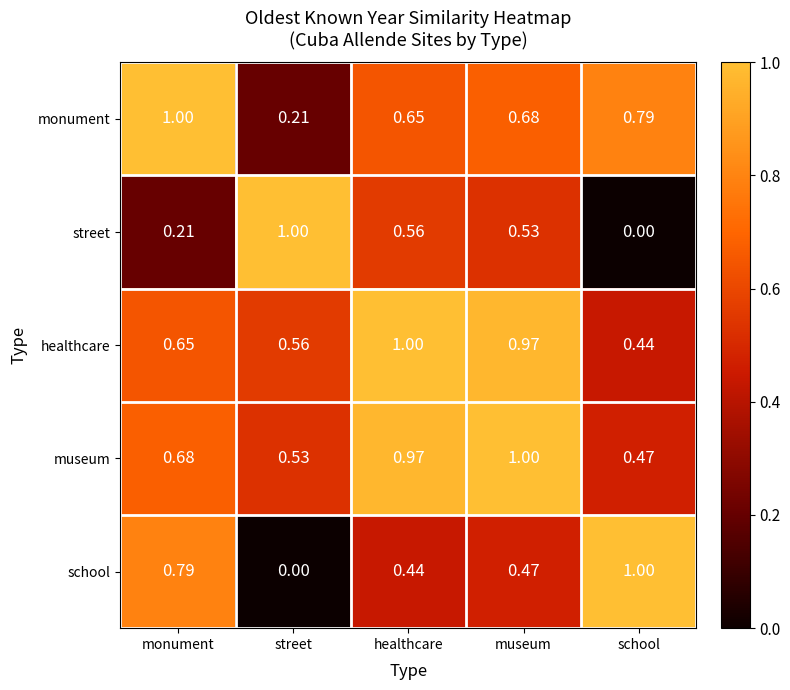

At museum, list the series in order from largest to smallest.

museum, healthcare, monument, street, school